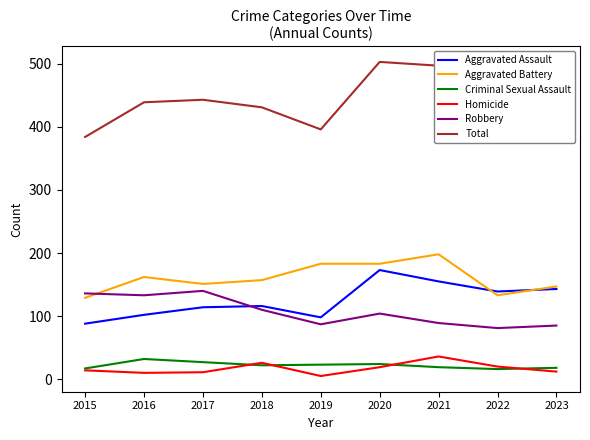

How many lines are shown in the chart?

6